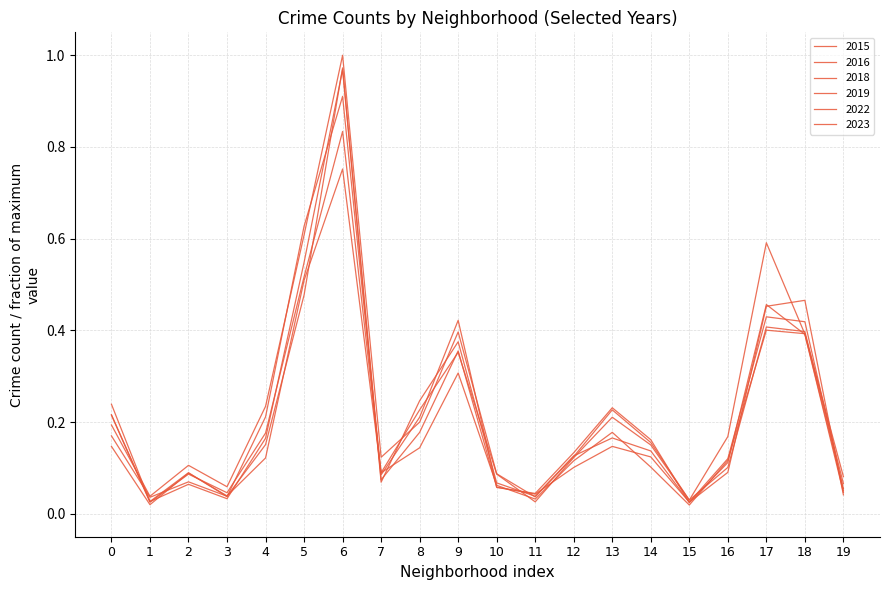

How many lines are shown in the chart?

6